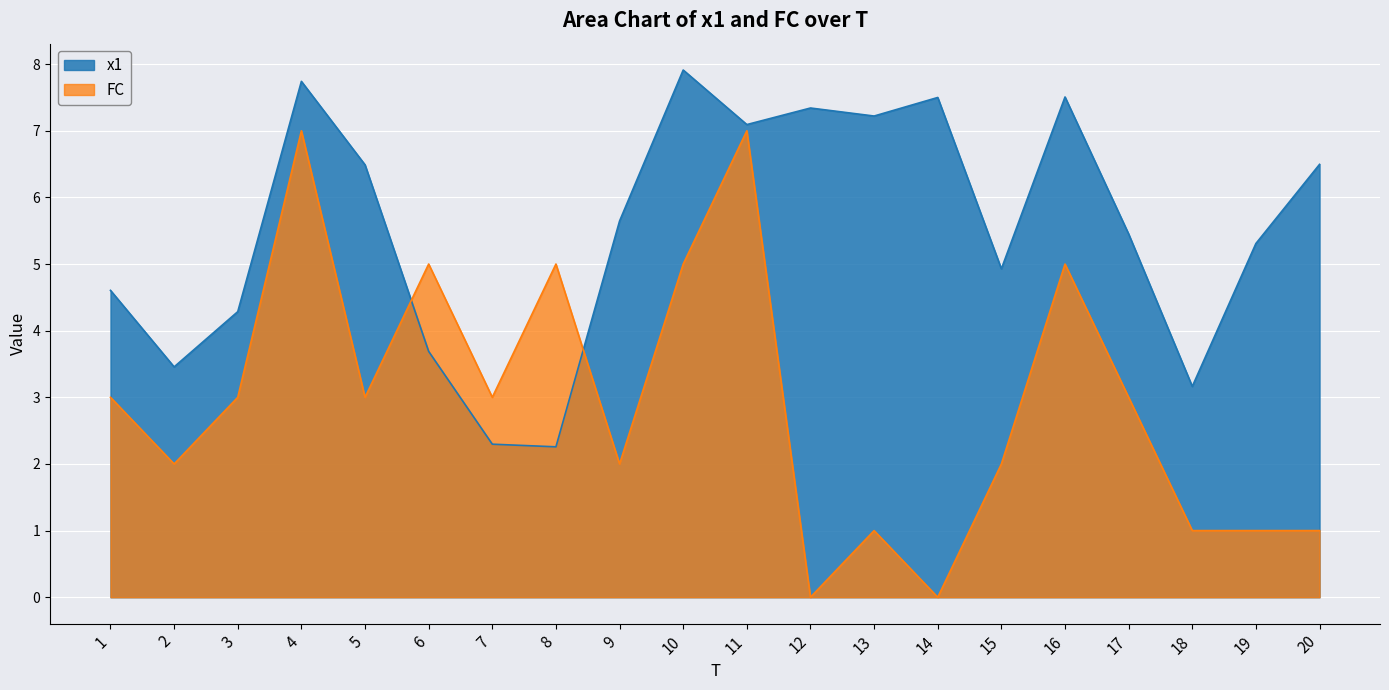

What is the difference between the second highest and minimum values in the FC series?

7.0